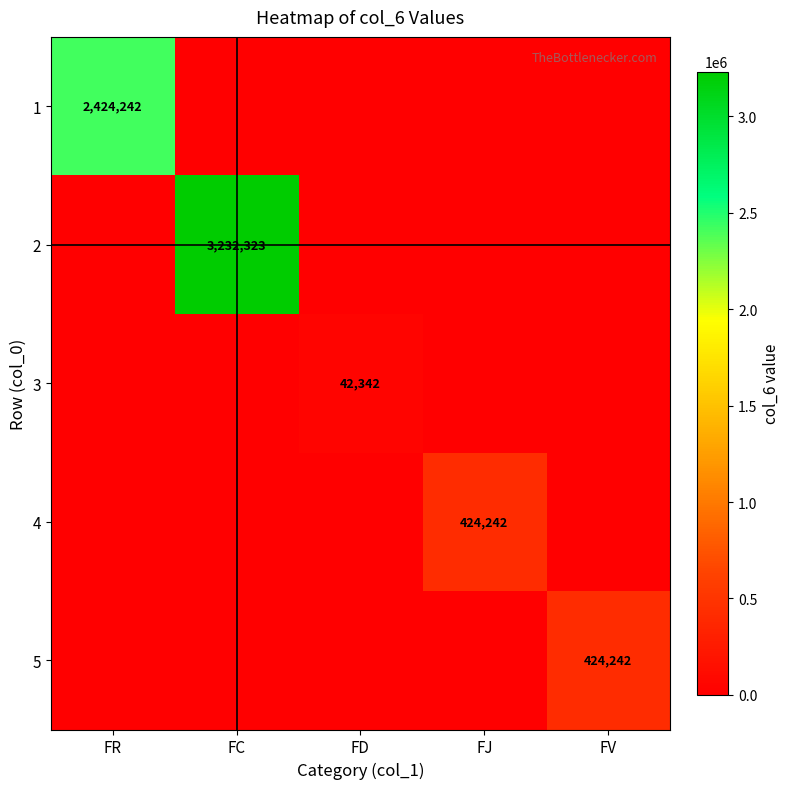

What is the total value across all series at FR?

2424242